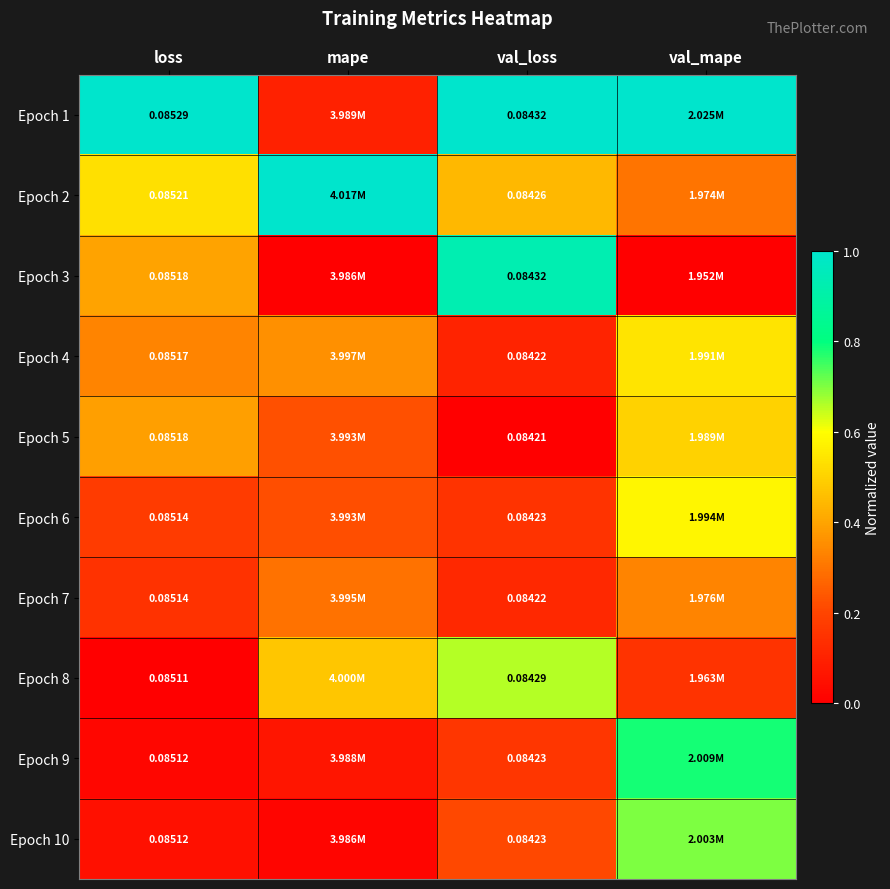

At how many categories does at least one series exceed 0?

4